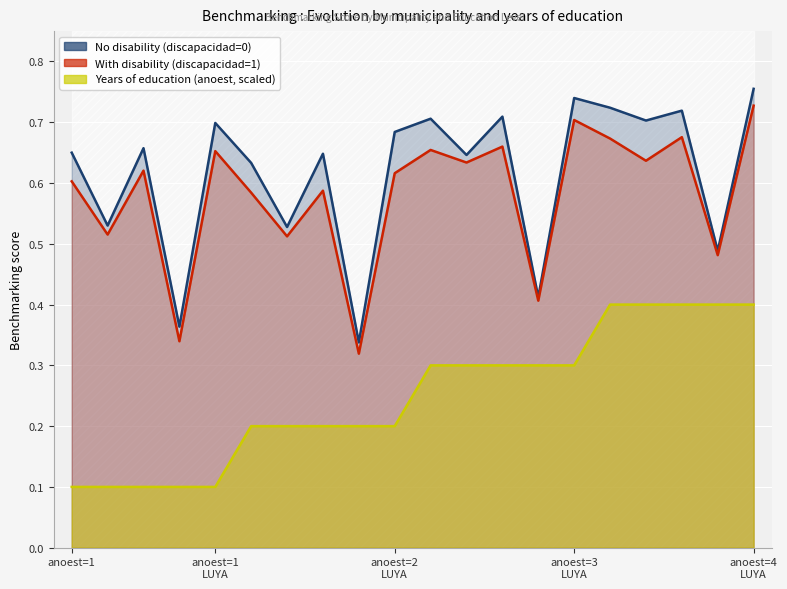

What is the sum of the No disability (discapacidad=0) values at BONGARA
anoest=3 and LUYA
anoest=3?

1.4